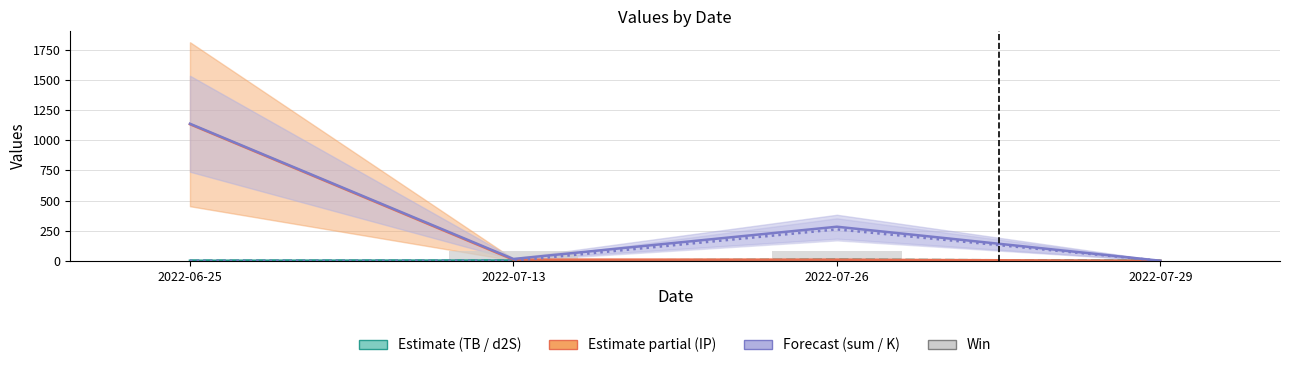

Is it true that Win equals 80.0 at 2022-07-26?

True